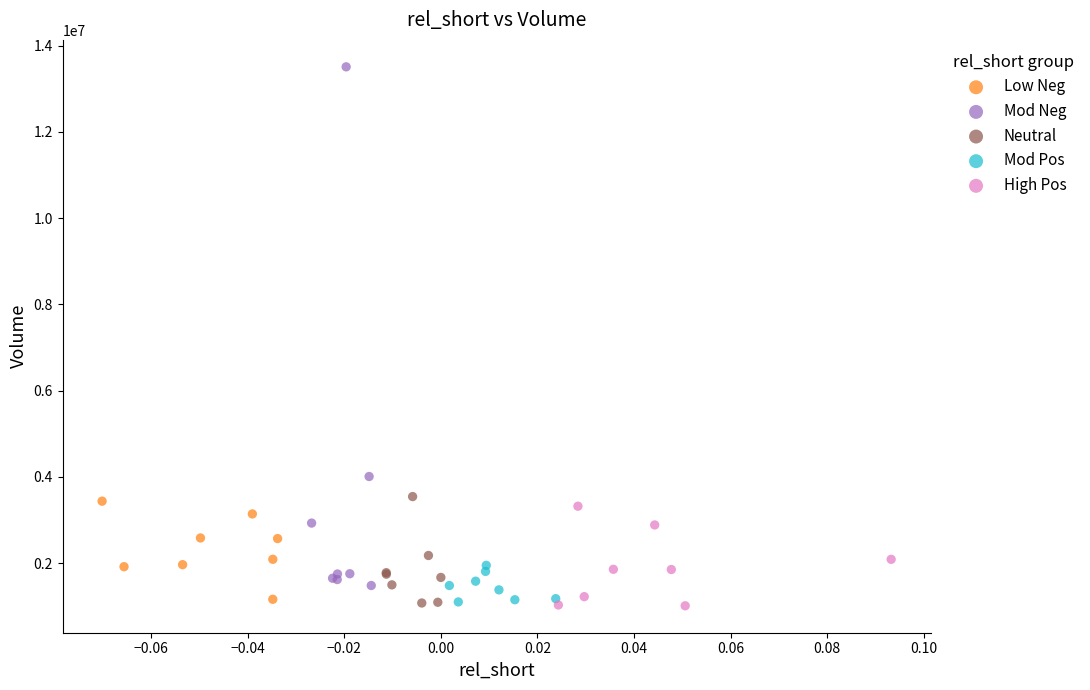

Which series reaches the maximum Y coordinate?

Mod Neg